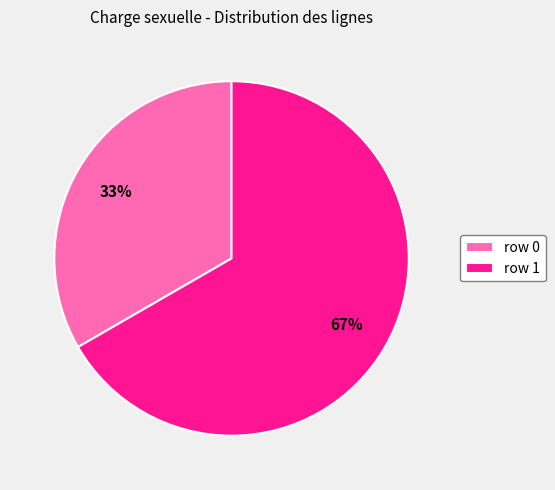

Combined, do row 0 and row 1 account for over 50%?

Yes